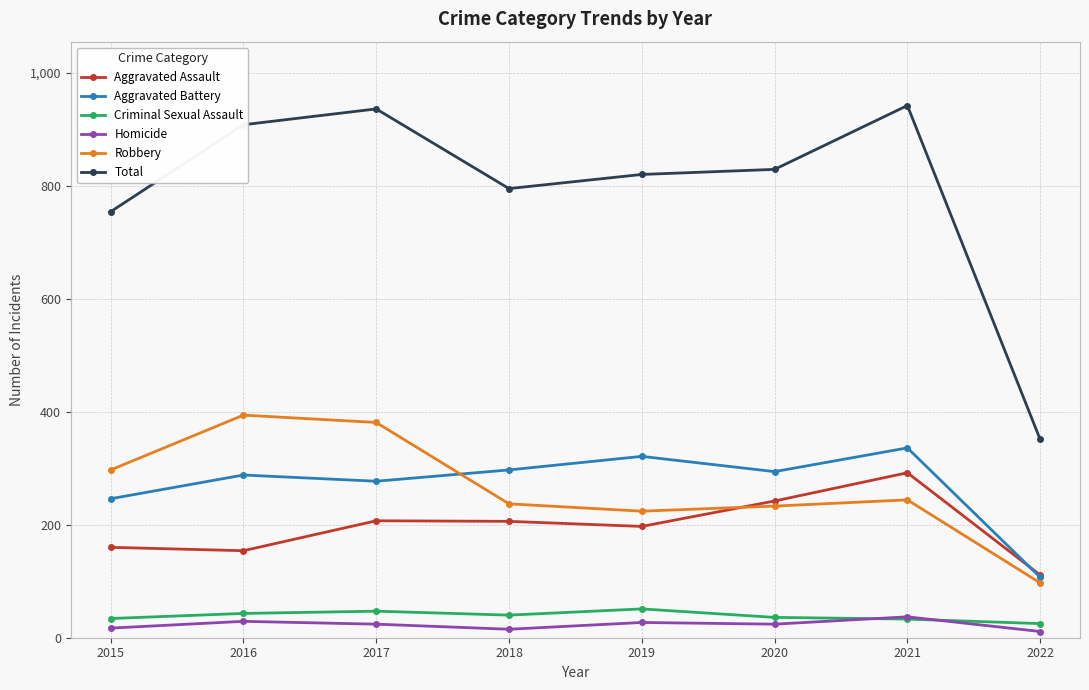

True or false: Homicide and Robbery cross at least once.

False